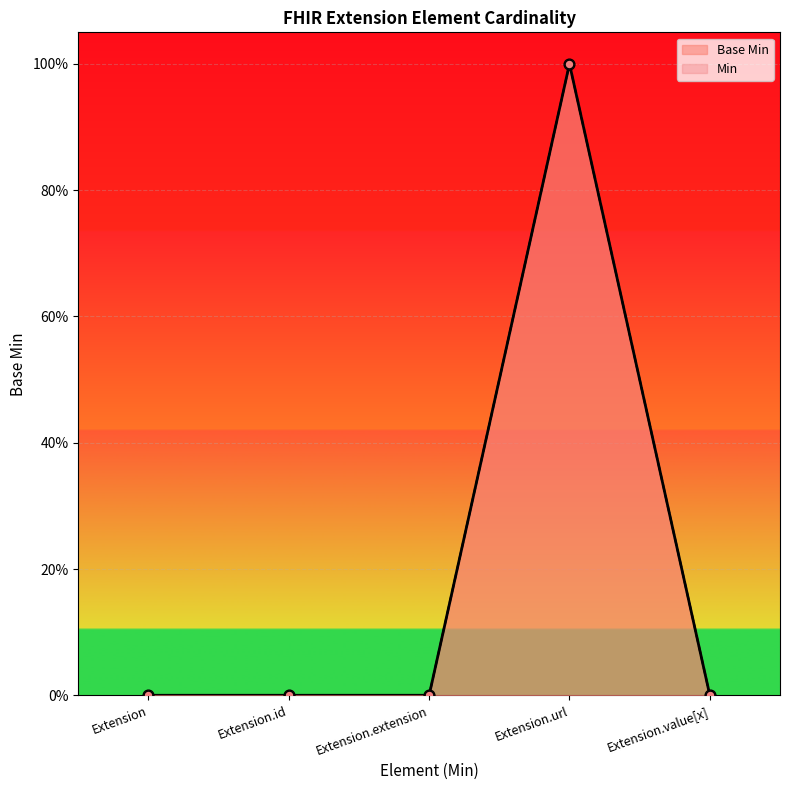

Between Extension and Extension.value[x], which is larger?

Extension